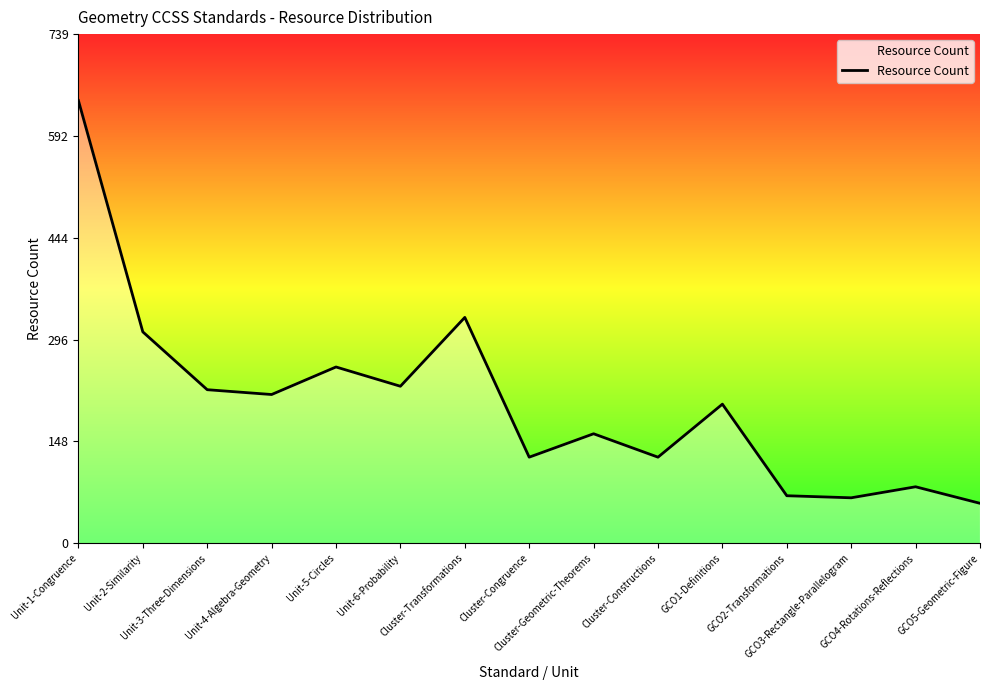

Does the chart display data point markers on the line(s)?

No